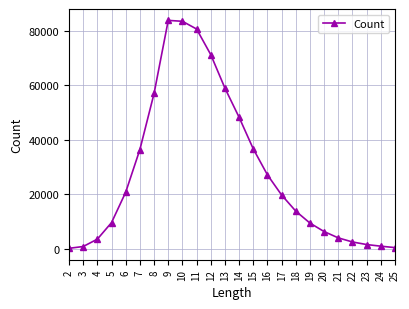

The value at 25 is 341. True or false?

True